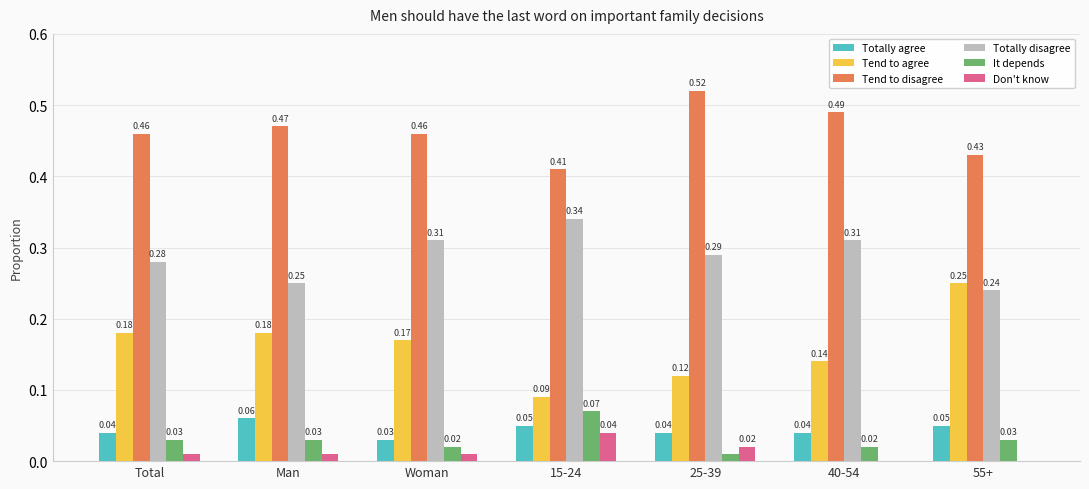

How many groups of bars are there?

7